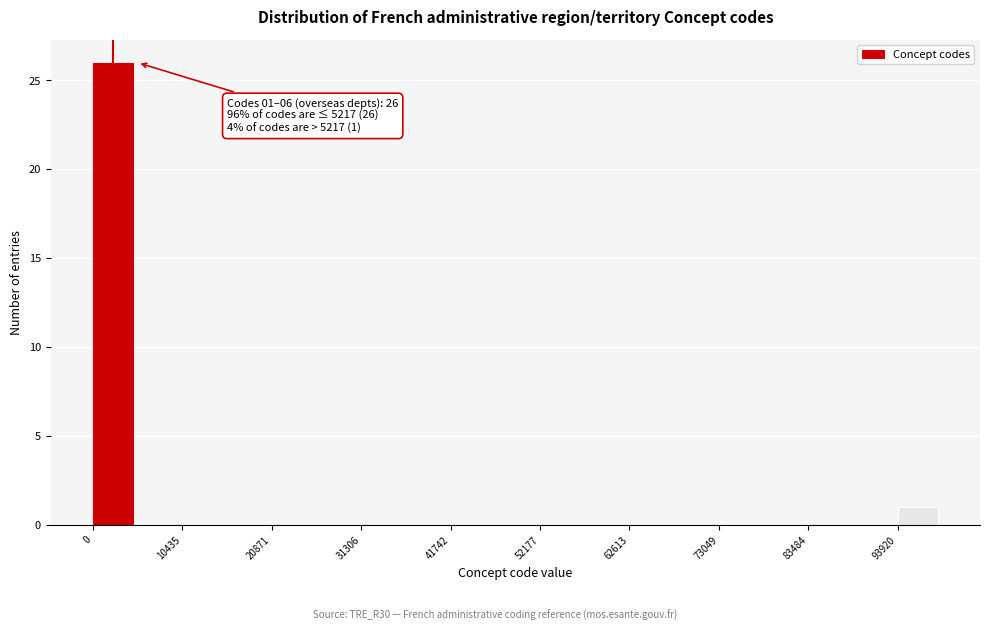

Read against the x-axis, roughly where is the centre of the tallest bar?

2000